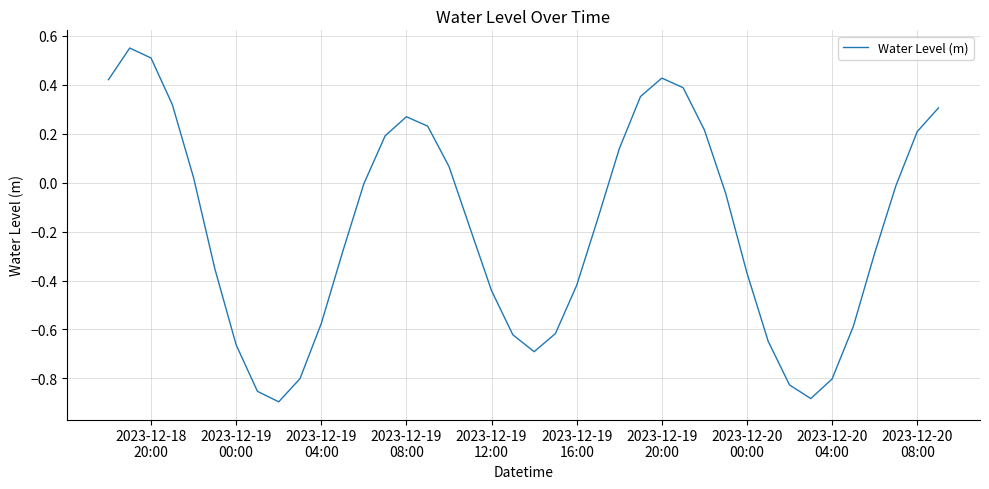

At which label does the data first exceed 0?

2023-12-18
20:00